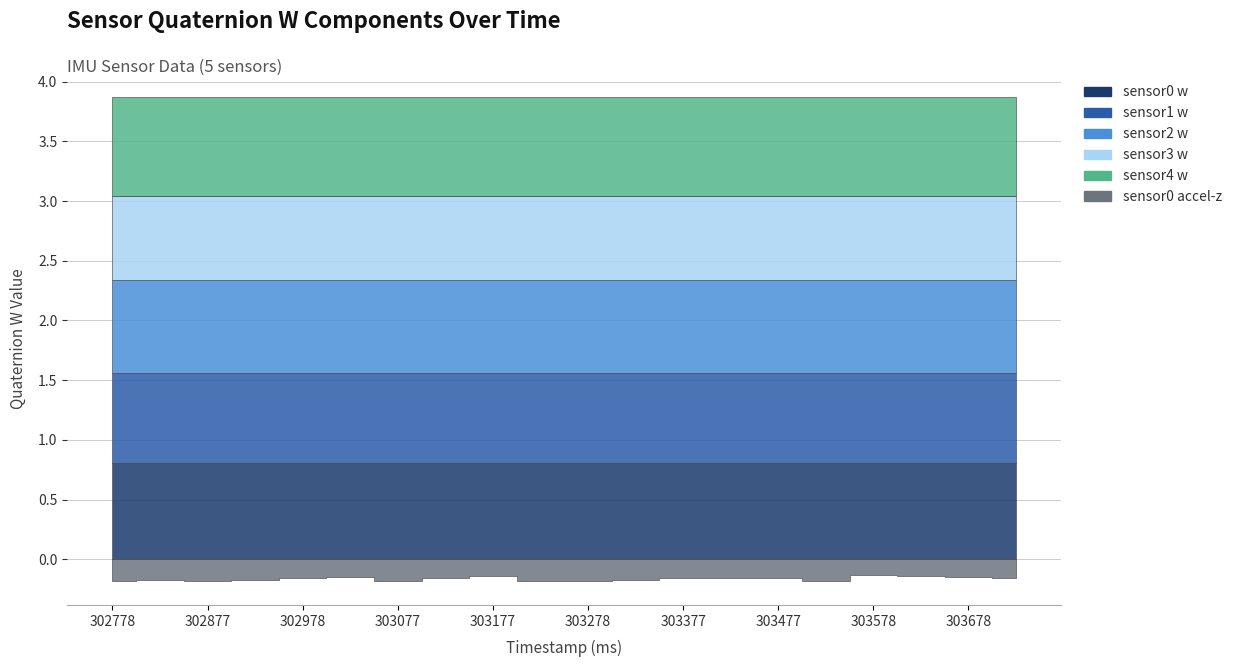

Reading left to right, extract all data points from this chart.

sensor0 w: 0.8	0.8	0.8	0.8	0.8	0.8	0.8	0.8	0.8	0.8	0.8	0.8	0.8	0.8	0.8	0.8	0.8	0.8	0.8	0.8
sensor1 w: 0.8	0.8	0.8	0.8	0.8	0.8	0.8	0.8	0.8	0.8	0.8	0.8	0.8	0.8	0.8	0.8	0.8	0.8	0.8	0.8
sensor2 w: 0.8	0.8	0.8	0.8	0.8	0.8	0.8	0.8	0.8	0.8	0.8	0.8	0.8	0.8	0.8	0.8	0.8	0.8	0.8	0.8
sensor3 w: 0.7	0.7	0.7	0.7	0.7	0.7	0.7	0.7	0.7	0.7	0.7	0.7	0.7	0.7	0.7	0.7	0.7	0.7	0.7	0.7
sensor4 w: 0.8	0.8	0.8	0.8	0.8	0.8	0.8	0.8	0.8	0.8	0.8	0.8	0.8	0.8	0.8	0.8	0.8	0.8	0.8	0.8
sensor0 accel-z: -0.2	-0.2	-0.2	-0.2	-0.2	-0.1	-0.2	-0.2	-0.1	-0.2	-0.2	-0.2	-0.2	-0.2	-0.2	-0.2	-0.1	-0.1	-0.1	-0.2